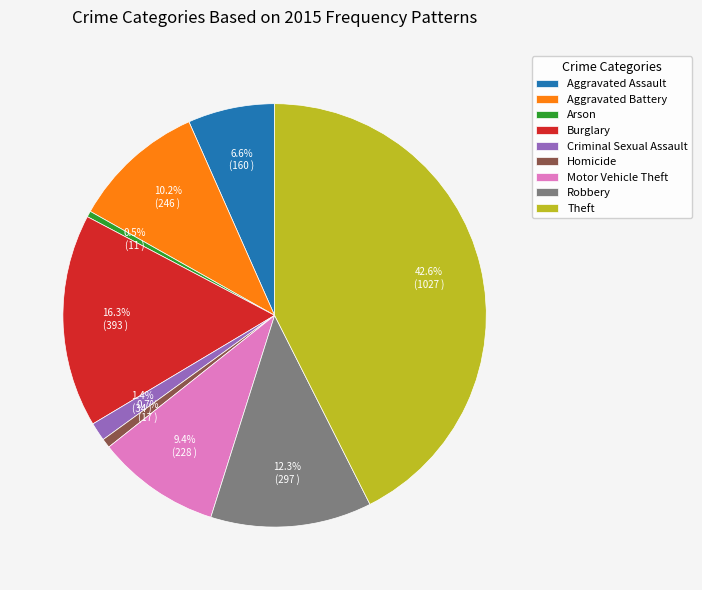

To the nearest percent, what percentage of the pie is Aggravated Assault?

7%